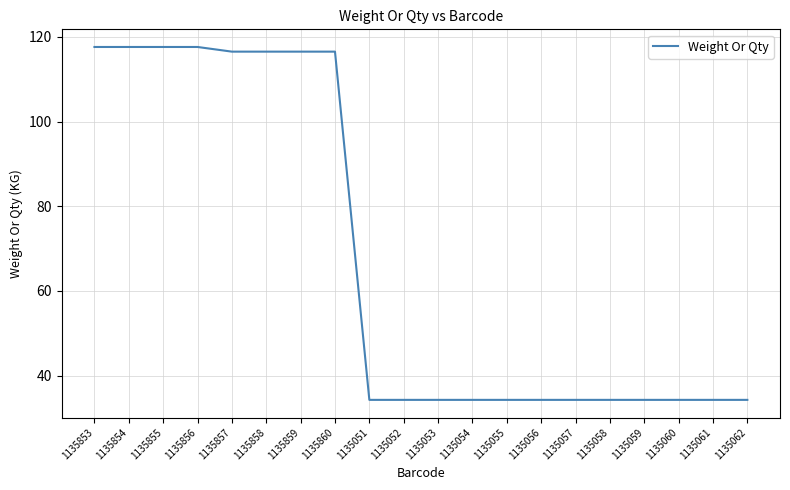

What is the greatest value displayed?

117.6